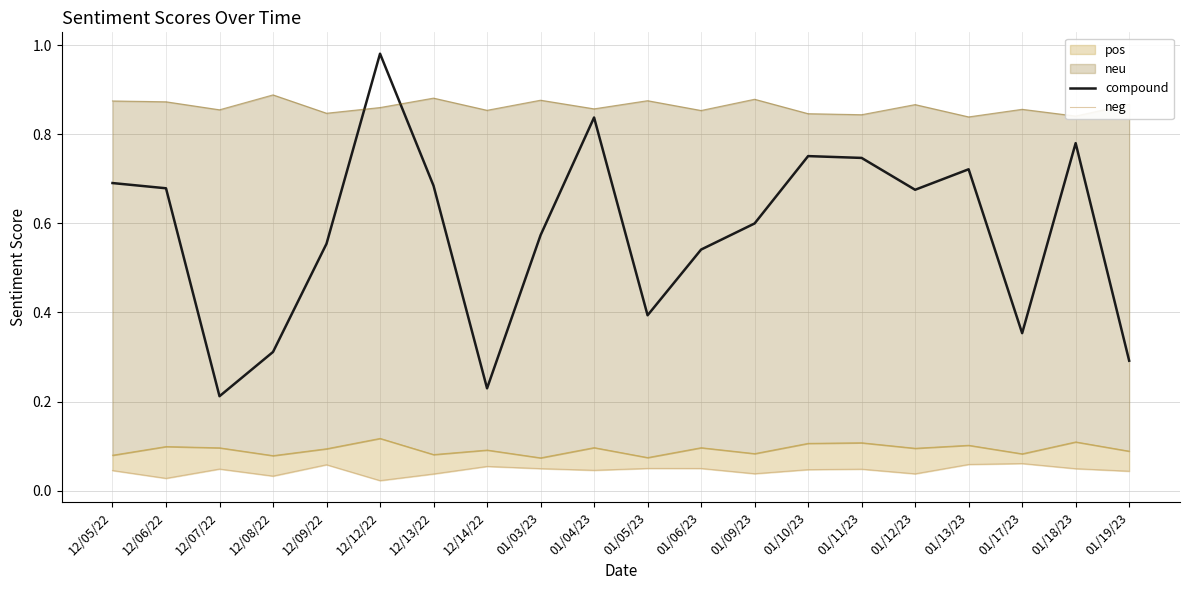

The compound series shows 0.2 at 01/03/23. True or false?

False